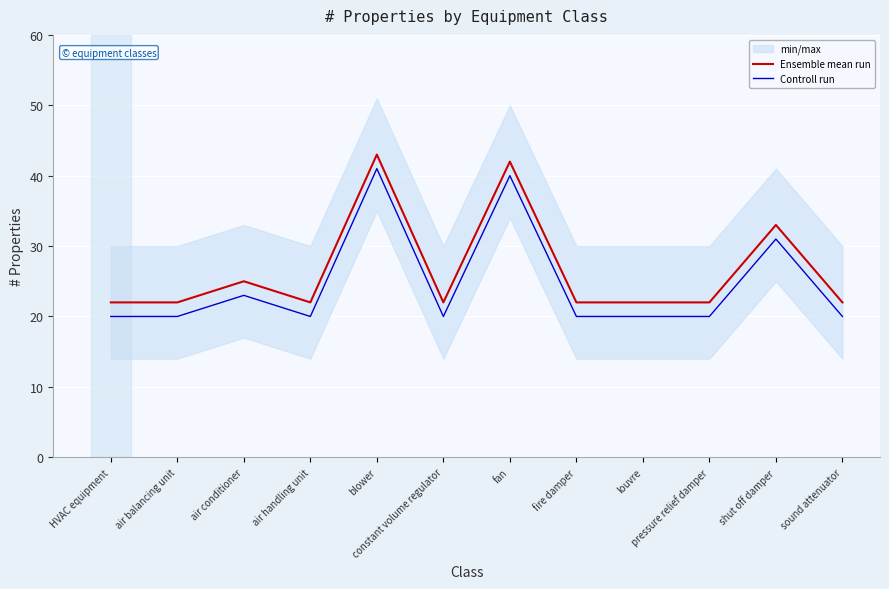

Which category has the lowest value in the Controll run series?

HVAC equipment